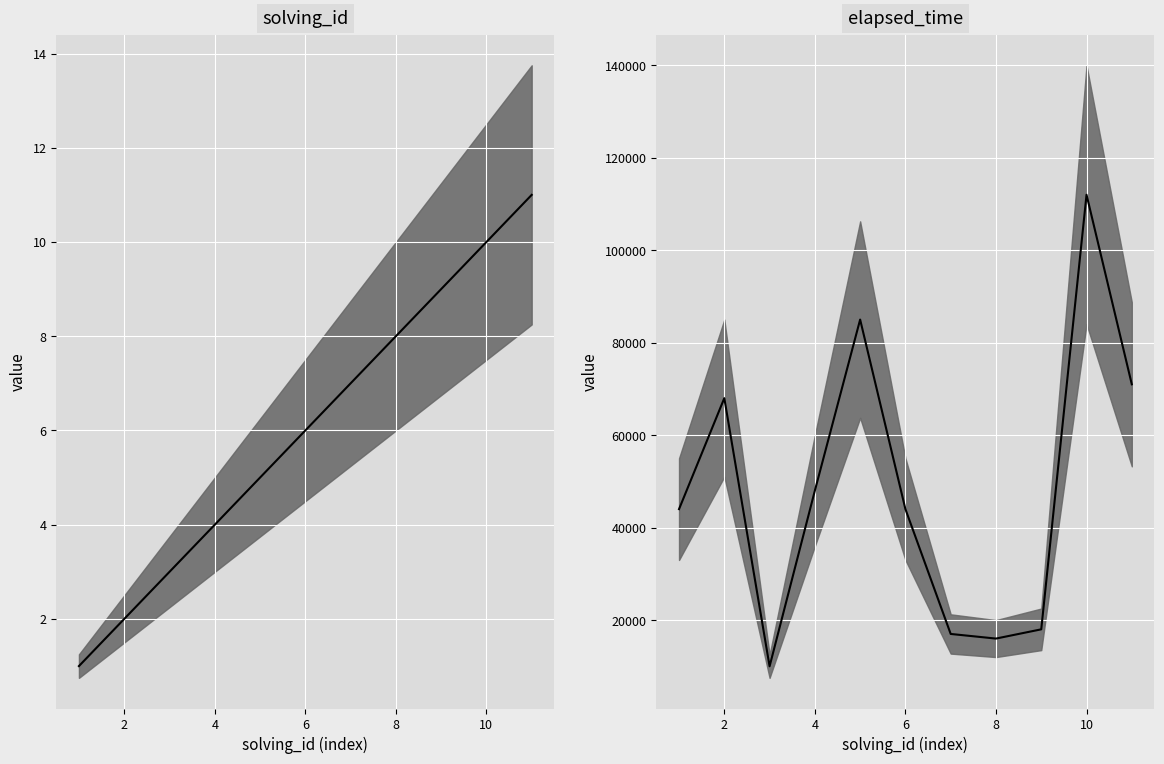

At which label is elapsed_time closest to 61000?

2